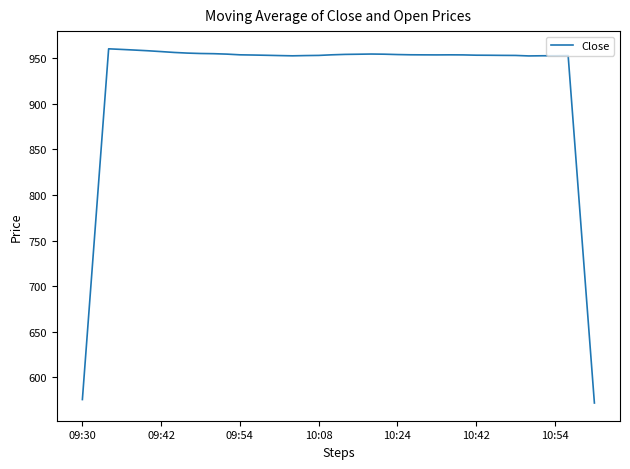

What is the minimum value shown in the chart?

572.0